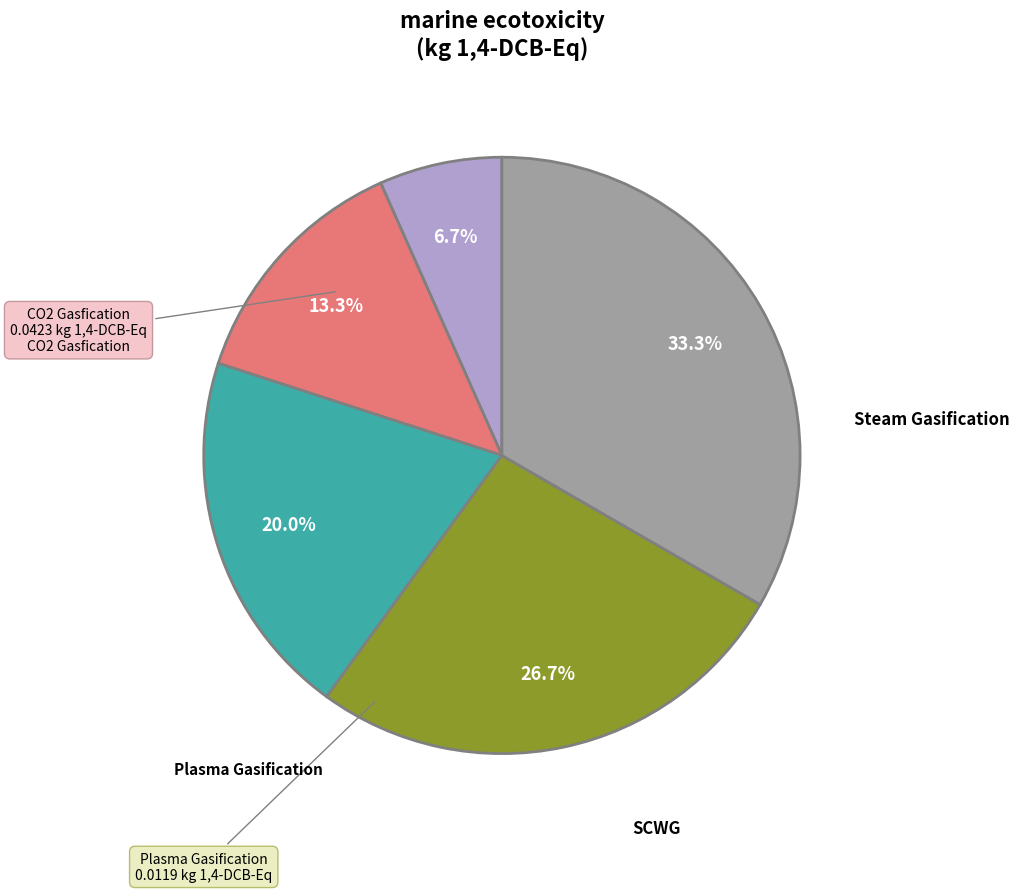

Does any single category account for the majority?

No